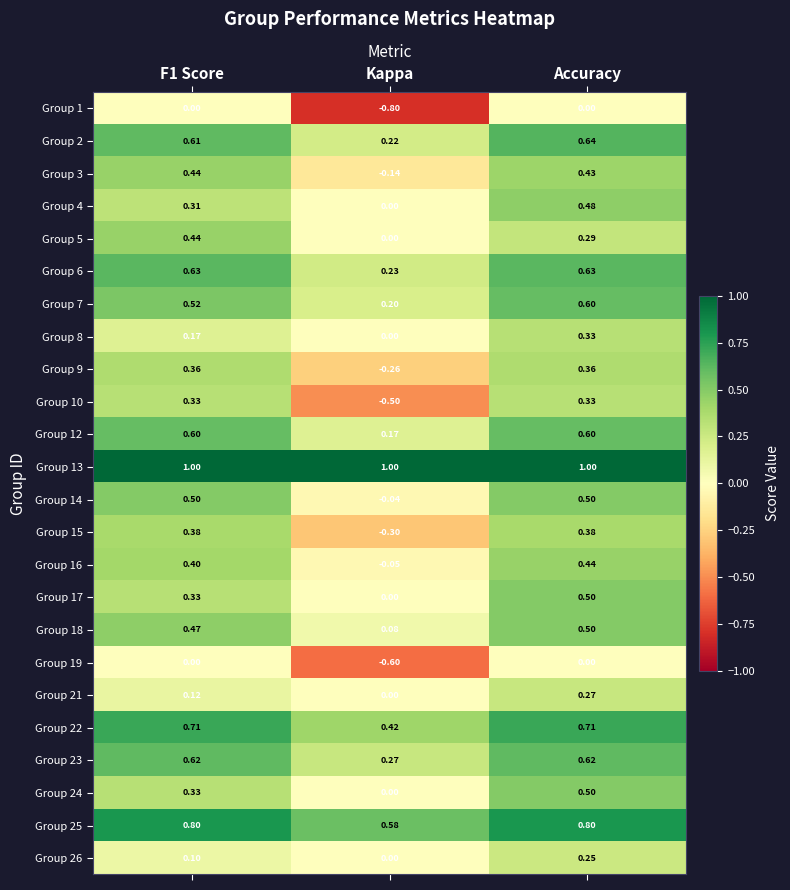

At which category is the sum across all series the highest?

Accuracy